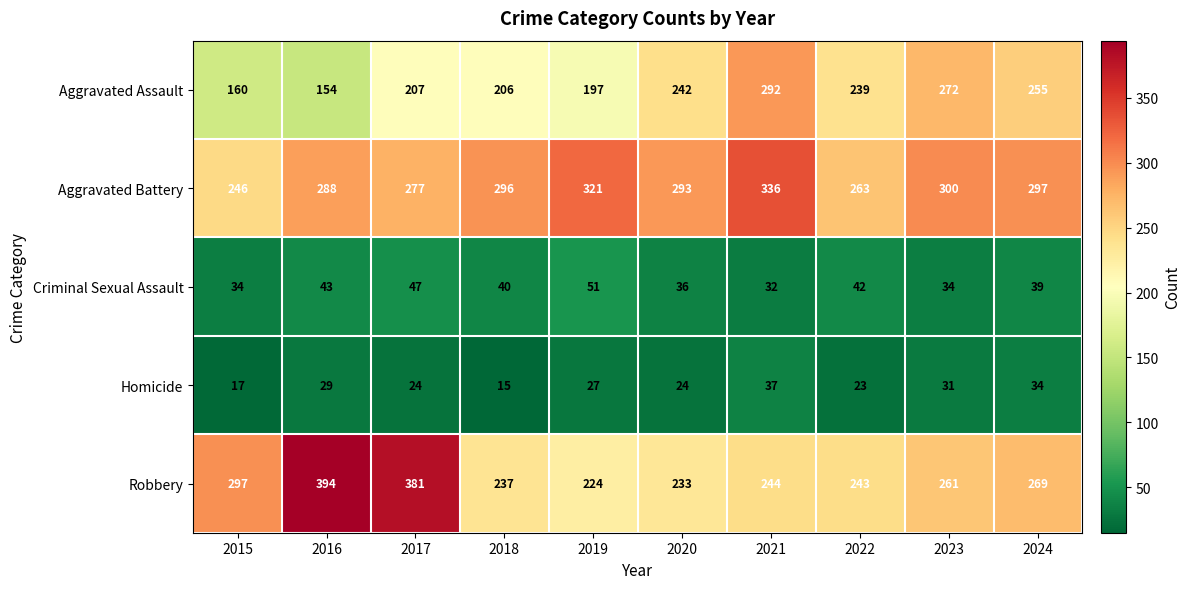

Which series has the largest total across all categories?

Aggravated Battery